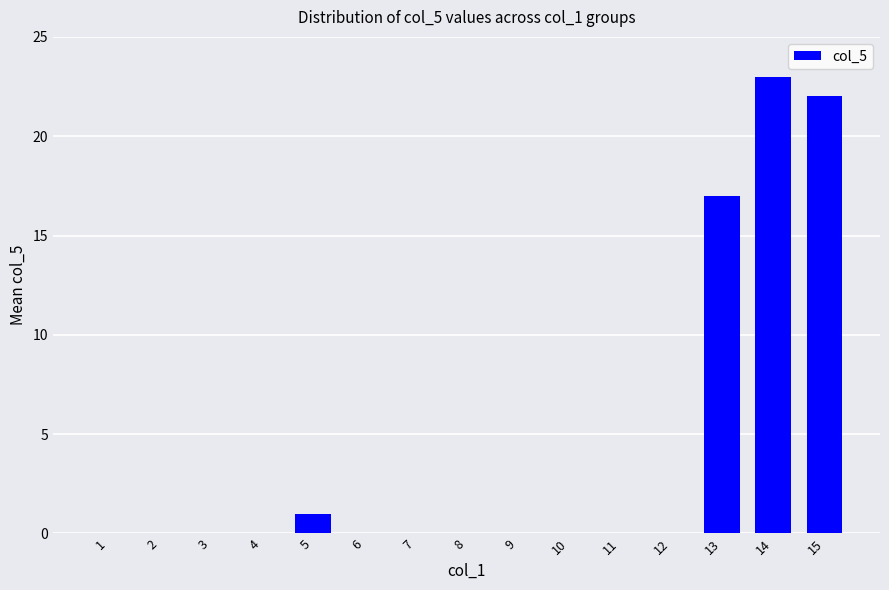

Reading left to right, extract all data points from this chart.

1=0	2=0	3=0	4=0	5=1	6=0	7=0	8=0	9=0	10=0	11=0	12=0	13=17	14=23	15=22